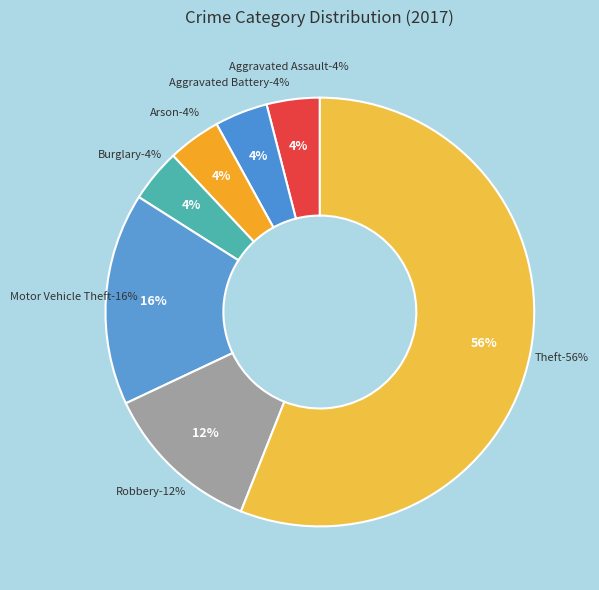

Which slice represents more than half of the pie?

Theft